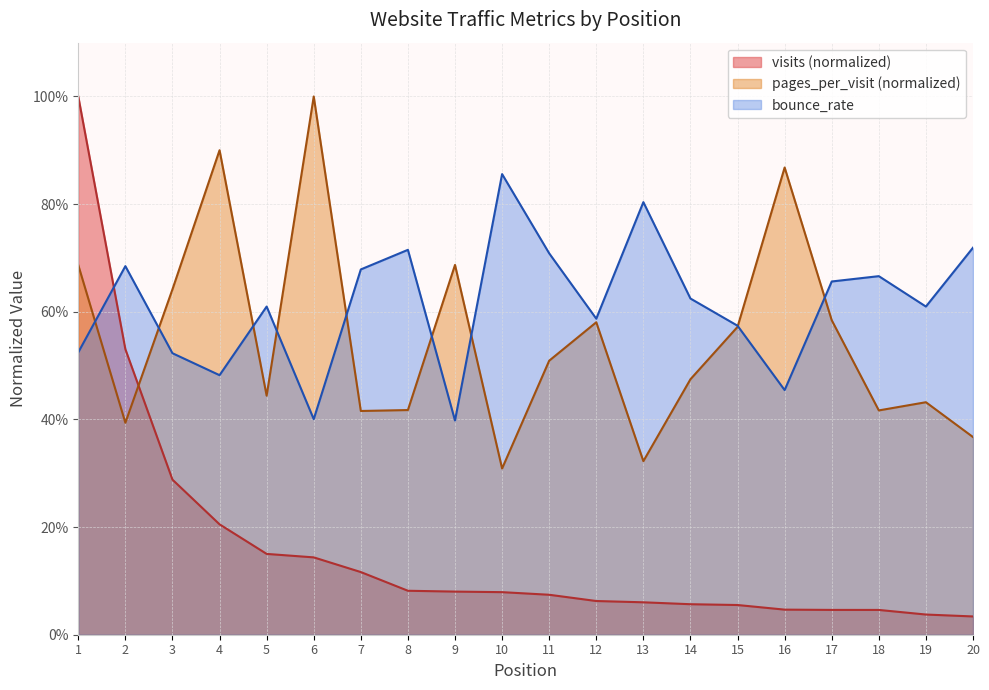

What is the difference between the bounce_rate values at 5 and 20?

0.1